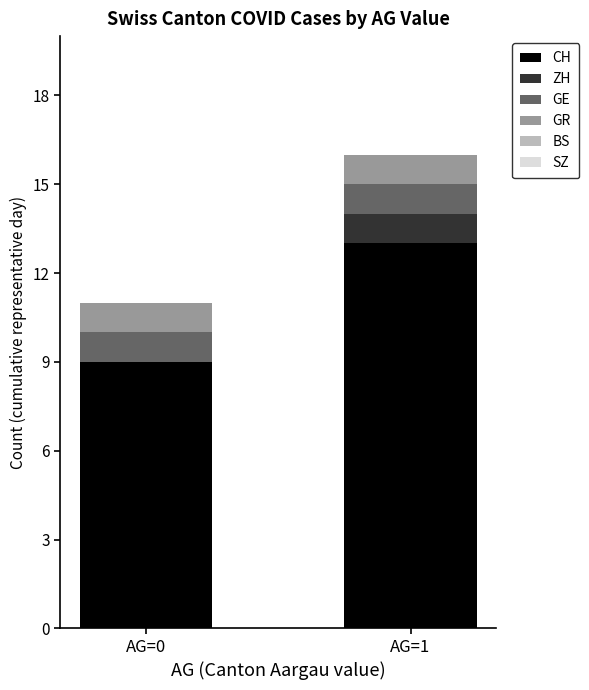

Reading left to right, list the values for the CH series.

AG=0=9	AG=1=13